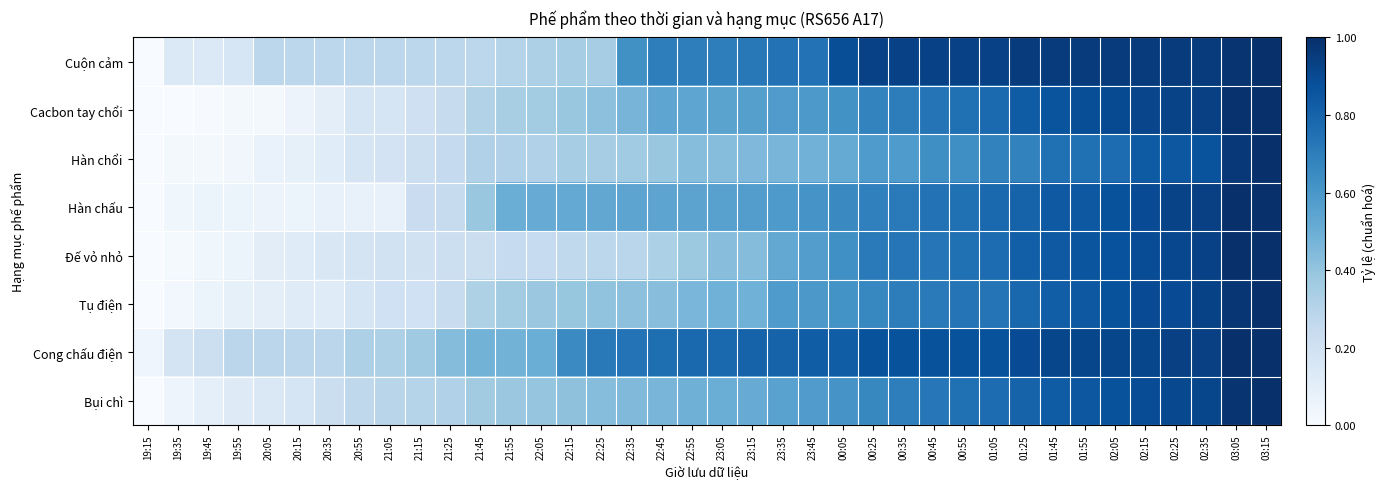

Reading left to right, transcribe all the data shown in this chart.

Cuộn cảm: 19:15=0.0	19:35=0.1	19:45=0.1	19:55=0.2	20:05=0.3	20:15=0.3	20:35=0.3	20:55=0.3	21:05=0.3	21:15=0.3	21:25=0.3	21:45=0.3	21:55=0.3	22:05=0.3	22:15=0.3	22:25=0.3	22:35=0.6	22:45=0.7	22:55=0.7	23:05=0.7	23:15=0.7	23:35=0.7	23:45=0.7	00:05=0.9	00:25=0.9	00:35=0.9	00:45=0.9	00:55=0.9	01:05=0.9	01:25=1.0	01:45=1.0	01:55=1.0	02:05=1.0	02:15=1.0	02:25=1.0	02:35=1.0	03:05=1.0	03:15=1.0
Cacbon tay chổi: 19:15=0.0	19:35=0.0	19:45=0.0	19:55=0.0	20:05=0.0	20:15=0.1	20:35=0.1	20:55=0.2	21:05=0.2	21:15=0.2	21:25=0.2	21:45=0.3	21:55=0.3	22:05=0.4	22:15=0.4	22:25=0.4	22:35=0.5	22:45=0.5	22:55=0.5	23:05=0.5	23:15=0.6	23:35=0.6	23:45=0.6	00:05=0.6	00:25=0.7	00:35=0.7	00:45=0.7	00:55=0.8	01:05=0.8	01:25=0.8	01:45=0.9	01:55=0.9	02:05=0.9	02:15=0.9	02:25=0.9	02:35=0.9	03:05=1.0	03:15=1.0
Hàn chổi: 19:15=0.0	19:35=0.0	19:45=0.0	19:55=0.0	20:05=0.1	20:15=0.1	20:35=0.1	20:55=0.2	21:05=0.2	21:15=0.2	21:25=0.2	21:45=0.3	21:55=0.3	22:05=0.3	22:15=0.3	22:25=0.3	22:35=0.4	22:45=0.4	22:55=0.4	23:05=0.4	23:15=0.5	23:35=0.5	23:45=0.5	00:05=0.5	00:25=0.6	00:35=0.6	00:45=0.6	00:55=0.6	01:05=0.7	01:25=0.7	01:45=0.8	01:55=0.8	02:05=0.8	02:15=0.8	02:25=0.8	02:35=0.9	03:05=1.0	03:15=1.0
Hàn chấu: 19:15=0.0	19:35=0.0	19:45=0.1	19:55=0.1	20:05=0.1	20:15=0.1	20:35=0.1	20:55=0.1	21:05=0.1	21:15=0.2	21:25=0.2	21:45=0.4	21:55=0.5	22:05=0.5	22:15=0.5	22:25=0.5	22:35=0.5	22:45=0.5	22:55=0.5	23:05=0.6	23:15=0.6	23:35=0.6	23:45=0.6	00:05=0.7	00:25=0.7	00:35=0.7	00:45=0.7	00:55=0.8	01:05=0.8	01:25=0.8	01:45=0.8	01:55=0.8	02:05=0.9	02:15=0.9	02:25=0.9	02:35=0.9	03:05=1.0	03:15=1.0
Đế vỏ nhỏ: 19:15=0.0	19:35=0.0	19:45=0.0	19:55=0.1	20:05=0.1	20:15=0.1	20:35=0.2	20:55=0.2	21:05=0.2	21:15=0.2	21:25=0.2	21:45=0.2	21:55=0.2	22:05=0.2	22:15=0.3	22:25=0.3	22:35=0.3	22:45=0.3	22:55=0.4	23:05=0.4	23:15=0.4	23:35=0.5	23:45=0.6	00:05=0.6	00:25=0.7	00:35=0.7	00:45=0.7	00:55=0.8	01:05=0.8	01:25=0.8	01:45=0.8	01:55=0.9	02:05=0.9	02:15=0.9	02:25=0.9	02:35=0.9	03:05=1.0	03:15=1.0
Tụ điện: 19:15=0.0	19:35=0.0	19:45=0.1	19:55=0.1	20:05=0.1	20:15=0.1	20:35=0.1	20:55=0.2	21:05=0.2	21:15=0.2	21:25=0.2	21:45=0.3	21:55=0.4	22:05=0.4	22:15=0.4	22:25=0.4	22:35=0.4	22:45=0.4	22:55=0.5	23:05=0.5	23:15=0.5	23:35=0.6	23:45=0.6	00:05=0.6	00:25=0.7	00:35=0.7	00:45=0.7	00:55=0.7	01:05=0.7	01:25=0.8	01:45=0.8	01:55=0.8	02:05=0.9	02:15=0.9	02:25=0.9	02:35=0.9	03:05=1.0	03:15=1.0
Cong chấu điện: 19:15=0.0	19:35=0.2	19:45=0.2	19:55=0.3	20:05=0.3	20:15=0.3	20:35=0.3	20:55=0.3	21:05=0.3	21:15=0.4	21:25=0.4	21:45=0.5	21:55=0.5	22:05=0.5	22:15=0.7	22:25=0.7	22:35=0.7	22:45=0.8	22:55=0.8	23:05=0.8	23:15=0.8	23:35=0.8	23:45=0.8	00:05=0.8	00:25=0.9	00:35=0.9	00:45=0.9	00:55=0.9	01:05=0.9	01:25=0.9	01:45=0.9	01:55=0.9	02:05=0.9	02:15=0.9	02:25=0.9	02:35=0.9	03:05=1.0	03:15=1.0
Bụi chì: 19:15=0.0	19:35=0.0	19:45=0.1	19:55=0.1	20:05=0.1	20:15=0.2	20:35=0.2	20:55=0.3	21:05=0.3	21:15=0.3	21:25=0.3	21:45=0.4	21:55=0.4	22:05=0.4	22:15=0.4	22:25=0.4	22:35=0.4	22:45=0.5	22:55=0.5	23:05=0.5	23:15=0.5	23:35=0.6	23:45=0.6	00:05=0.6	00:25=0.7	00:35=0.7	00:45=0.7	00:55=0.8	01:05=0.8	01:25=0.8	01:45=0.8	01:55=0.9	02:05=0.9	02:15=0.9	02:25=0.9	02:35=0.9	03:05=1.0	03:15=1.0